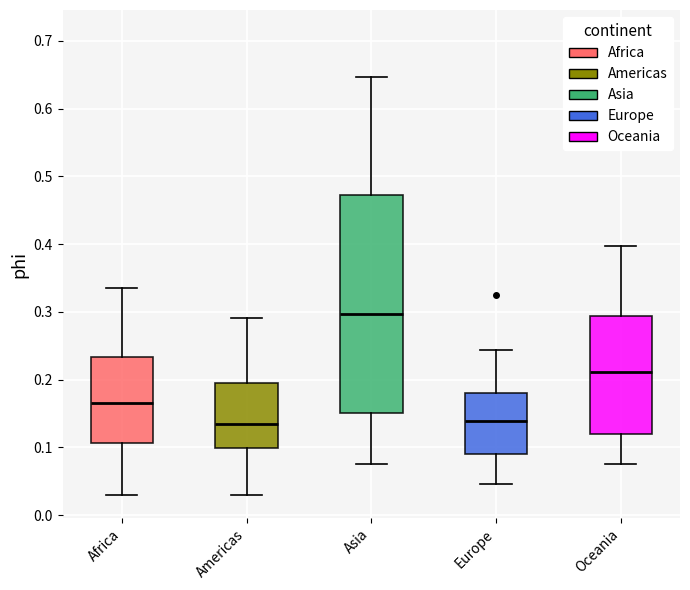

Reading left to right, read every box against the y-axis: the position of its median line, the range the box covers, and the ends of its whiskers. The values are not printed on the chart, so give them approximately, as read against the axis.

Africa: median 0.17, box 0.11 to 0.23, whiskers 0.03 to 0.34
Americas: median 0.13, box 0.10 to 0.19, whiskers 0.03 to 0.29
Asia: median 0.30, box 0.15 to 0.47, whiskers 0.08 to 0.65
Europe: median 0.14, box 0.09 to 0.18, whiskers 0.05 to 0.24
Oceania: median 0.21, box 0.12 to 0.29, whiskers 0.07 to 0.40